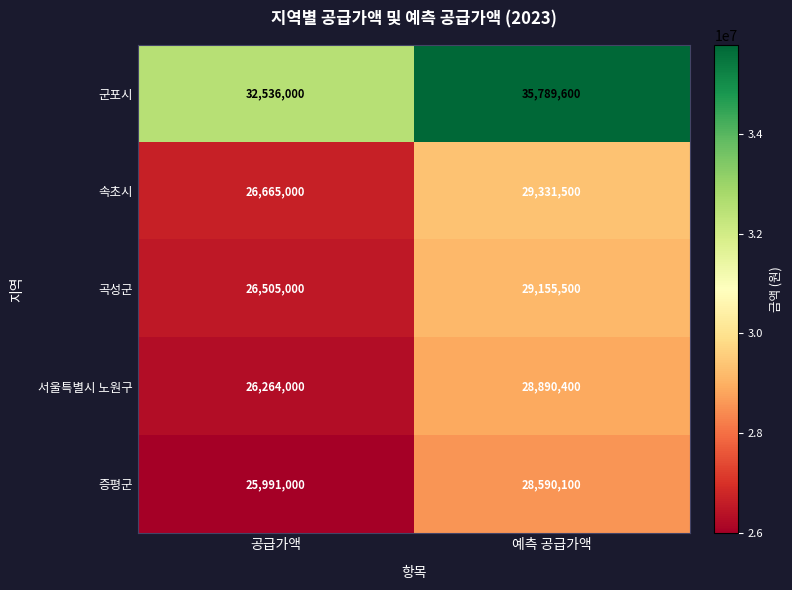

At how many categories does at least one series exceed 29339585?

2